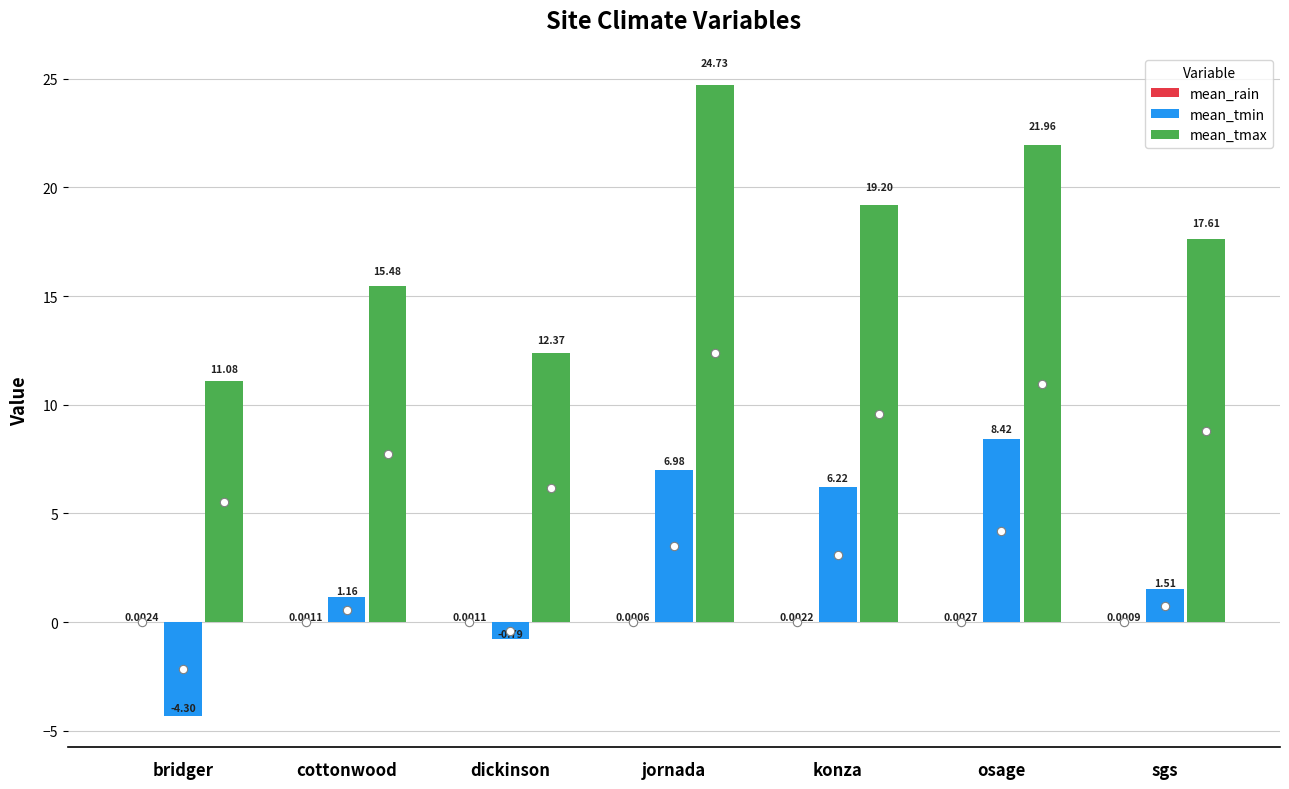

At which category does the chart reach its peak across all series?

jornada